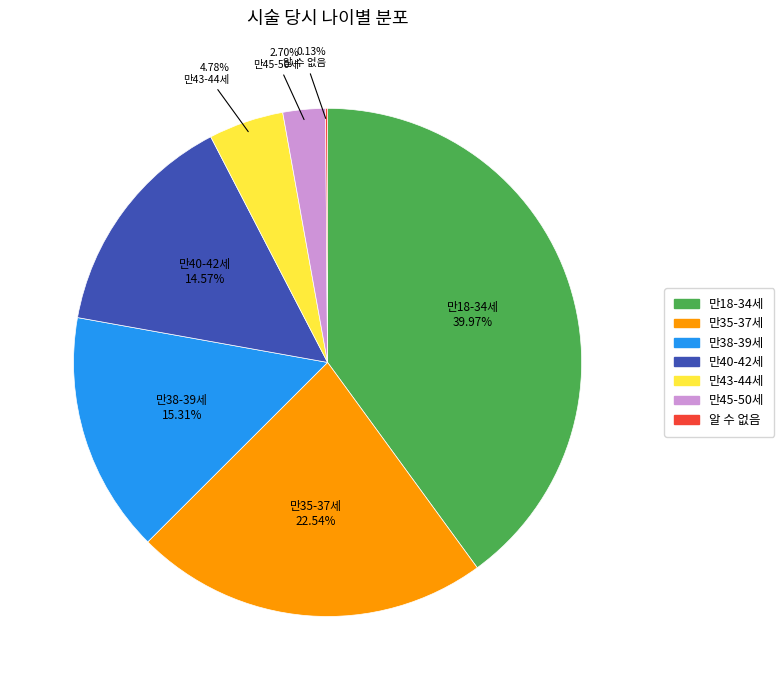

What is the largest slice in the pie chart?

만18-34세